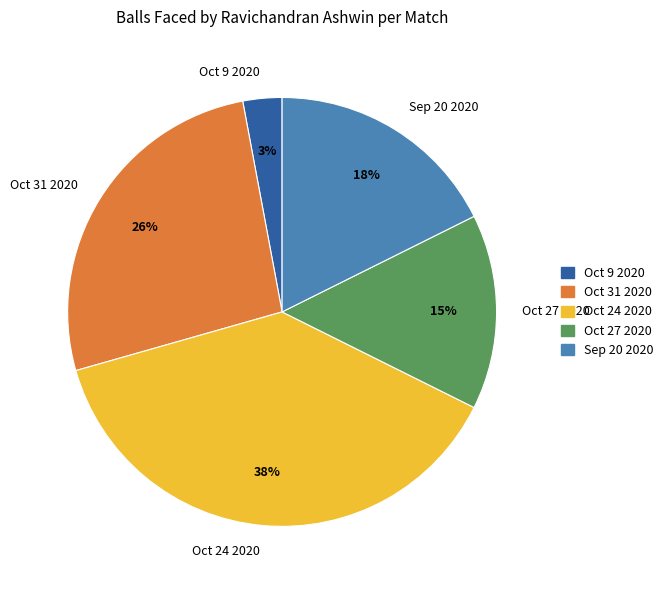

To the nearest percent, what is the combined percentage of Sep 20 2020 and Oct 31 2020?

44%